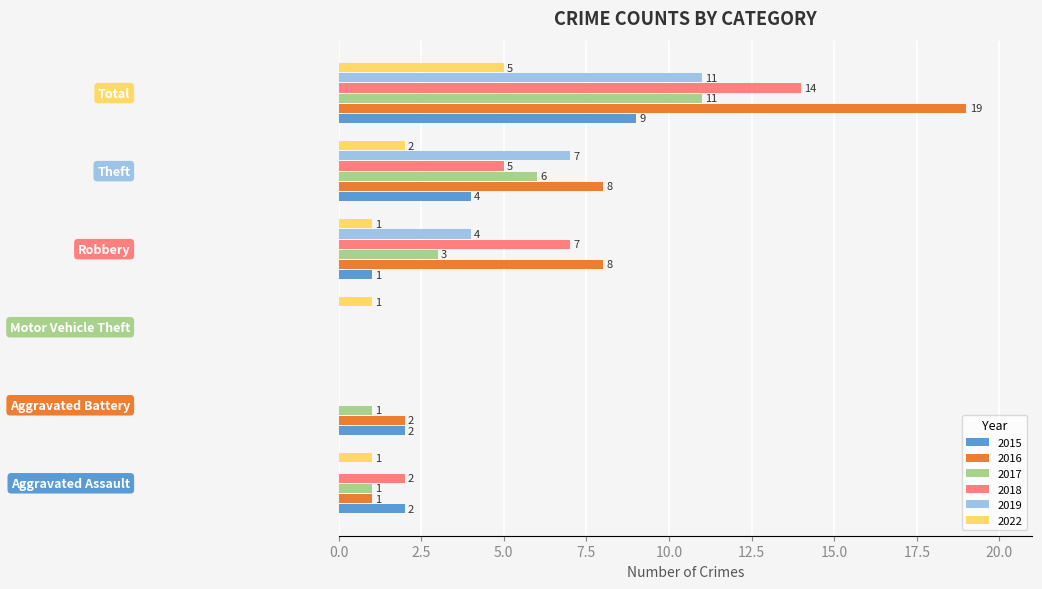

What is the sum of all 2019 values?

22